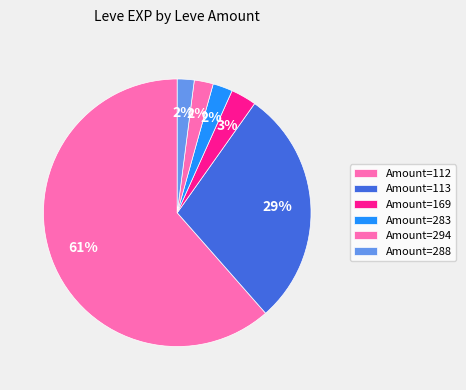

How many slices are in this pie chart?

6